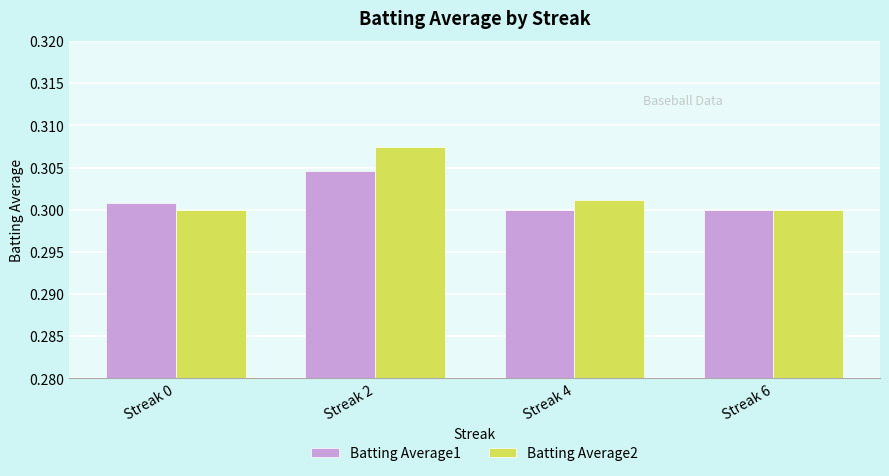

At which label does Batting Average1 reach its peak?

Streak 2